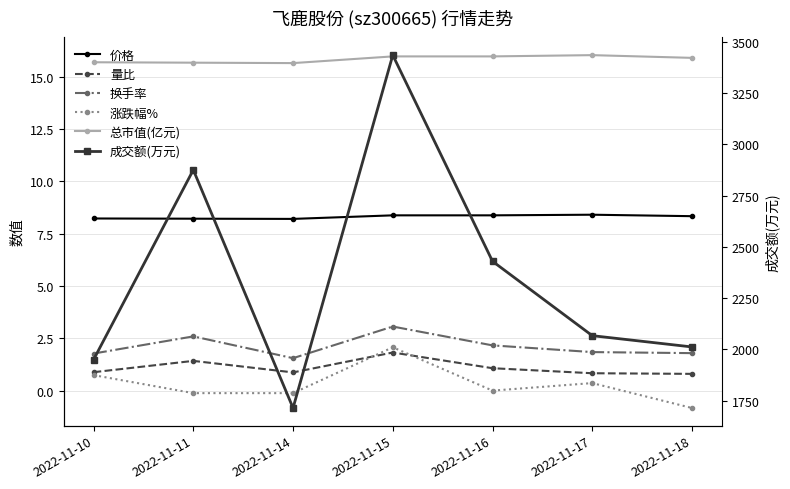

What is the lowest value of the 量比 series?

0.8